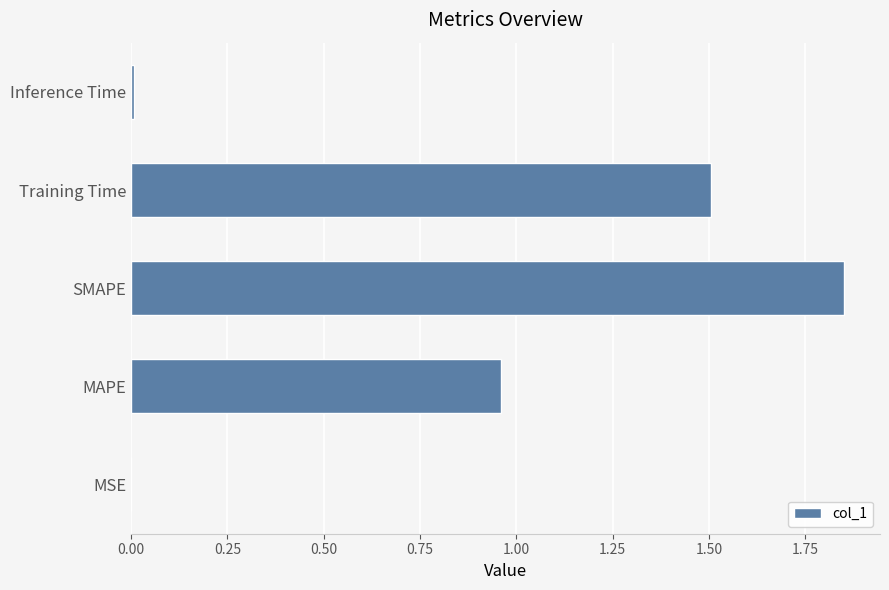

What value does the data have at Training Time?

1.5